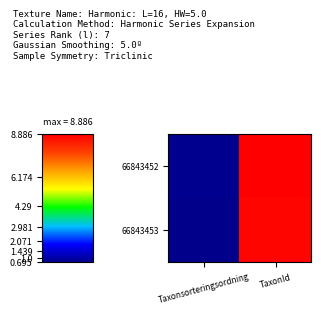

Between Taxonsorteringsordning and TaxonId, which is larger?

TaxonId